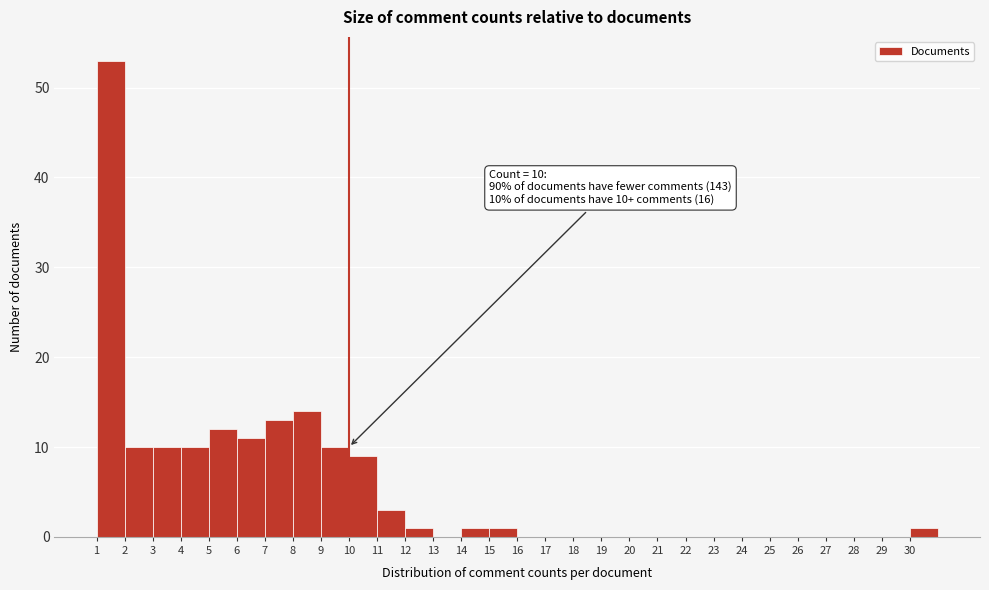

Which range on the x-axis has the tallest bar?

1 to 2